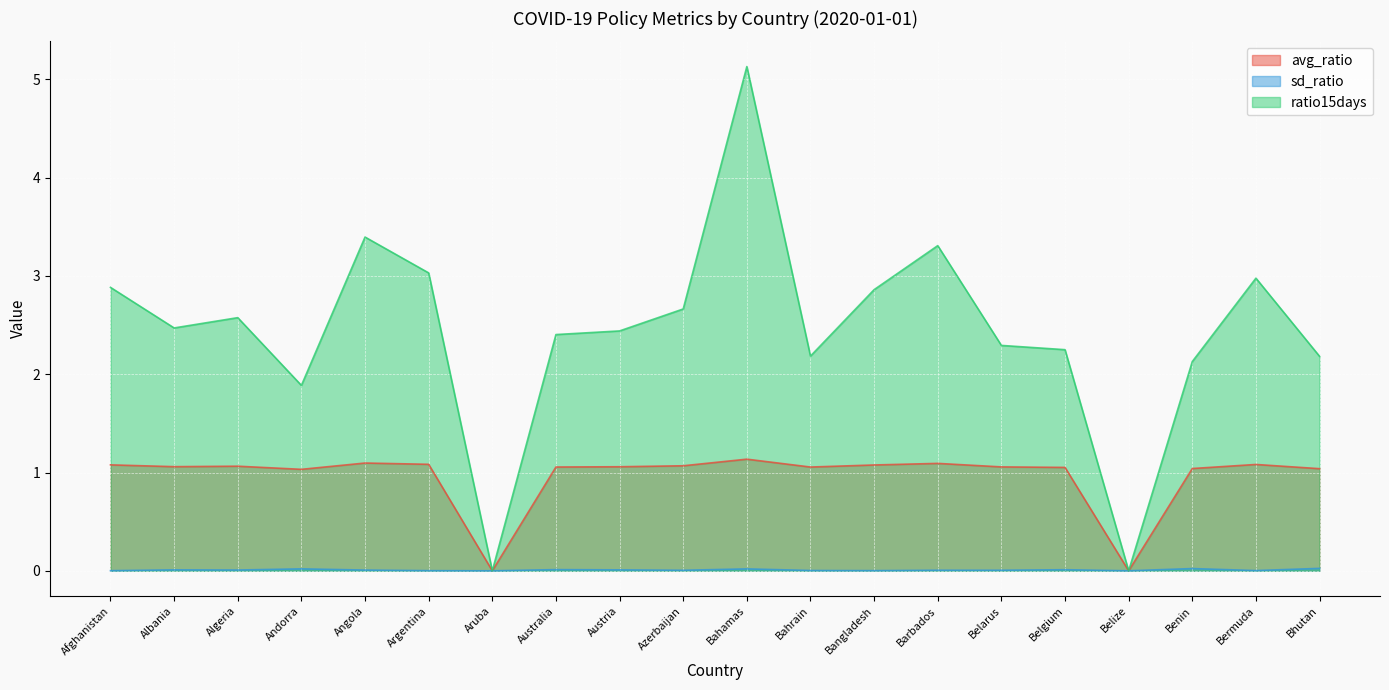

How many data points in avg_ratio are less than 1?

2